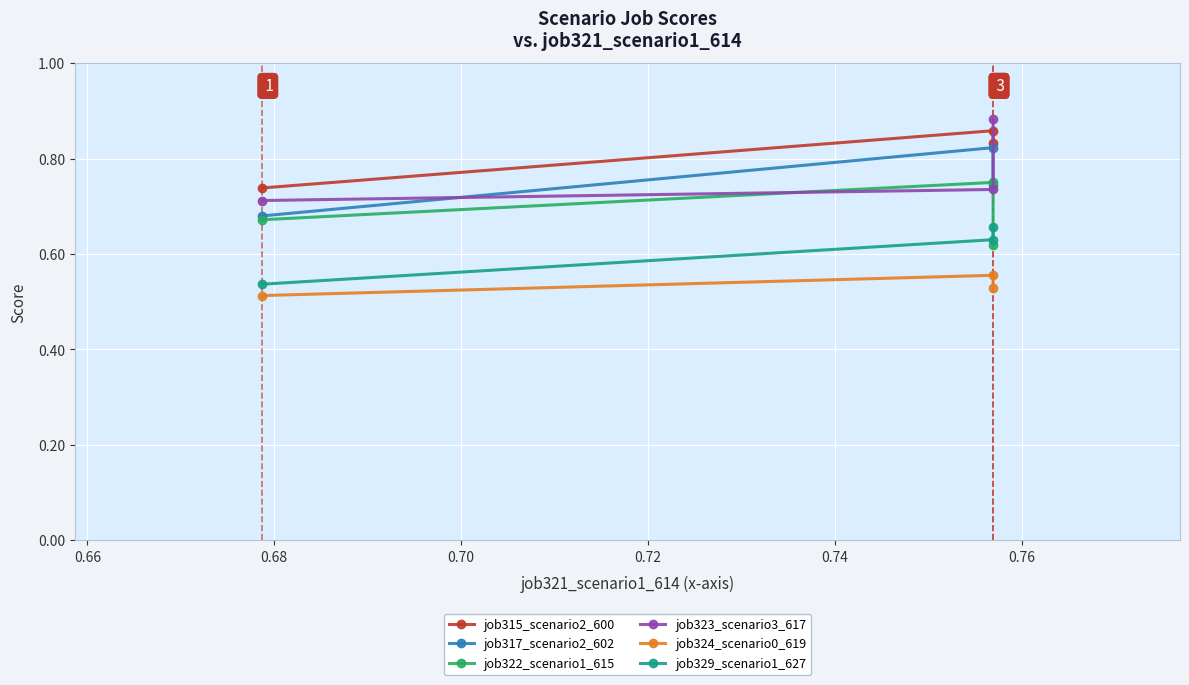

Count the job317_scenario2_602 values in the range 0 to 1.

3